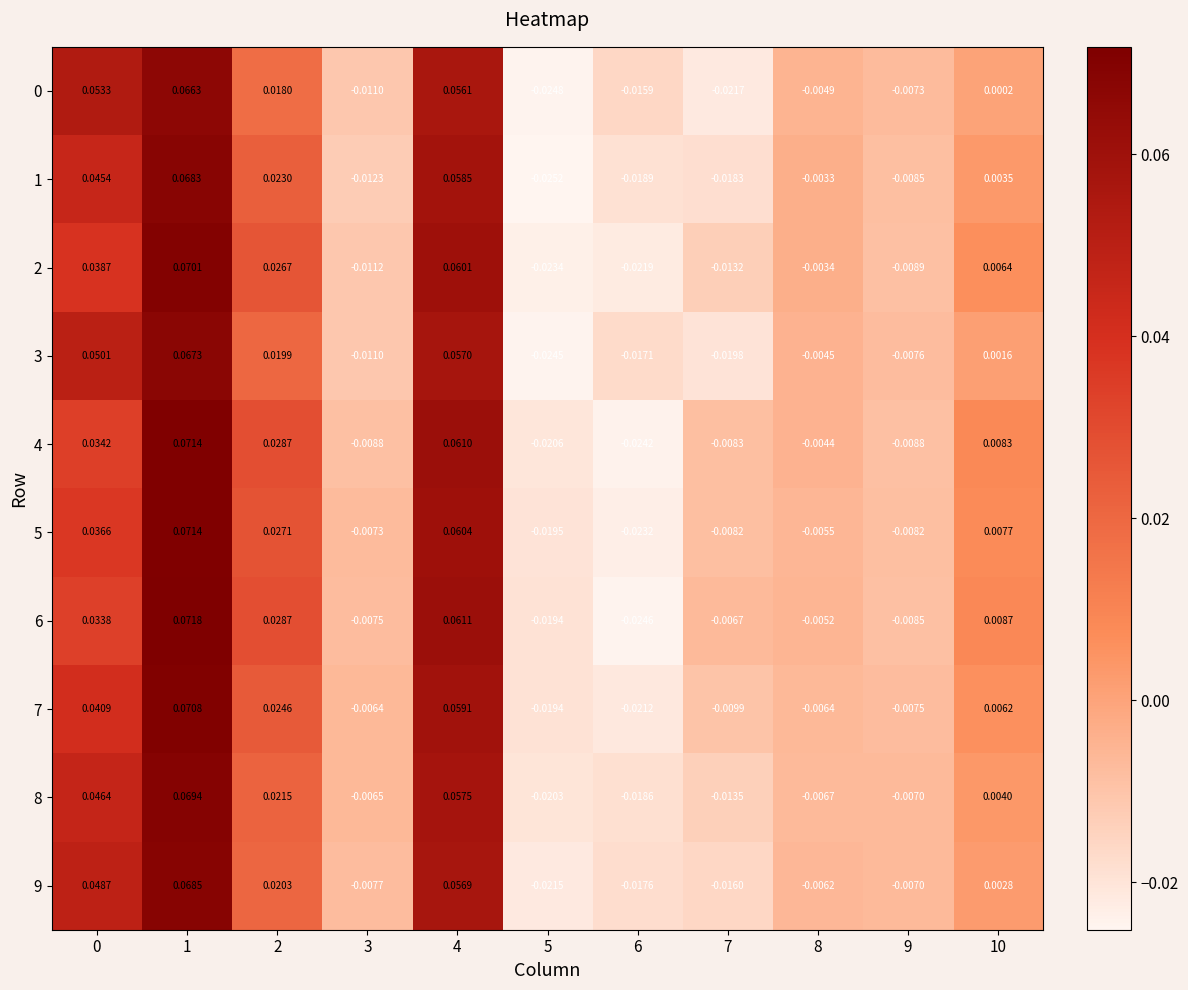

At 2, list the series in order from smallest to largest.

0, 3, 9, 8, 1, 7, 2, 5, 6, 4